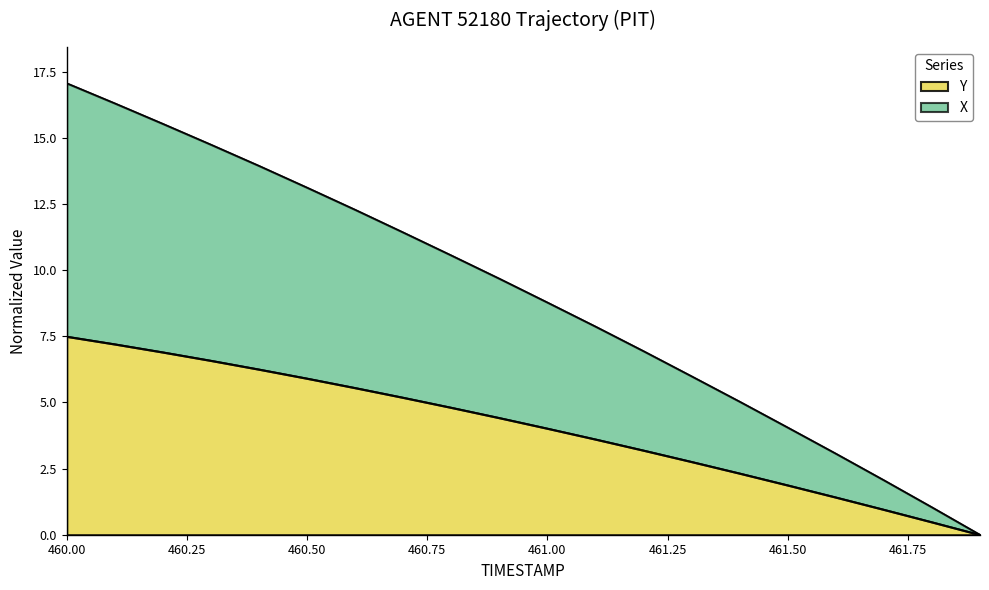

Count the number of data series in this chart.

2